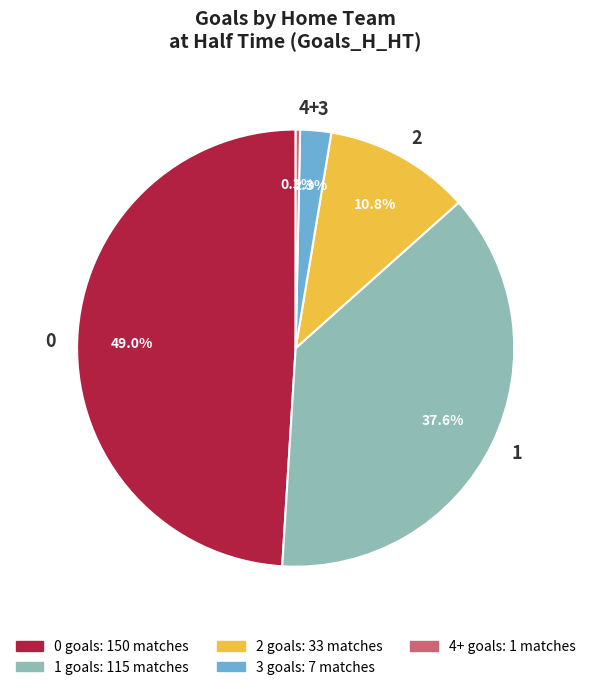

How many segments does this pie chart have?

5